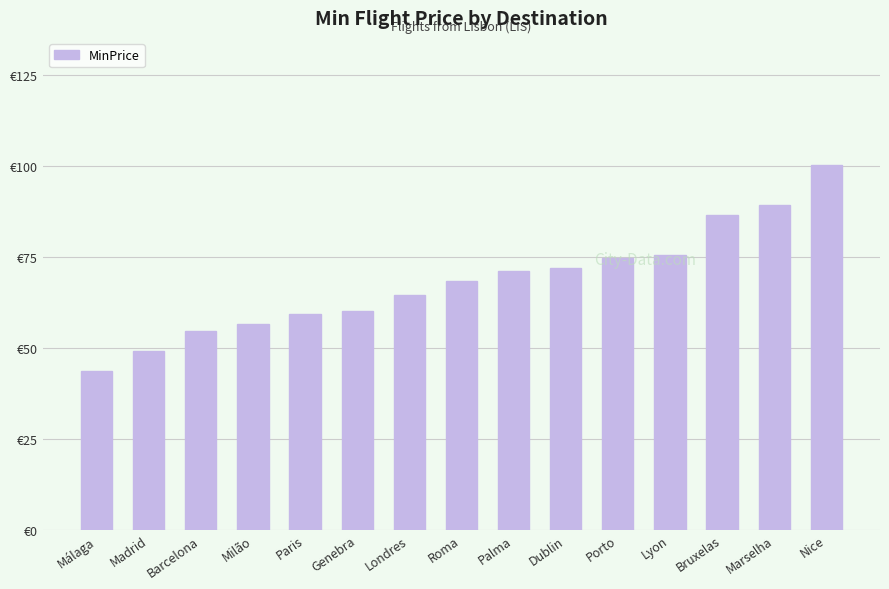

Between Londres and Lyon, which is larger?

Lyon